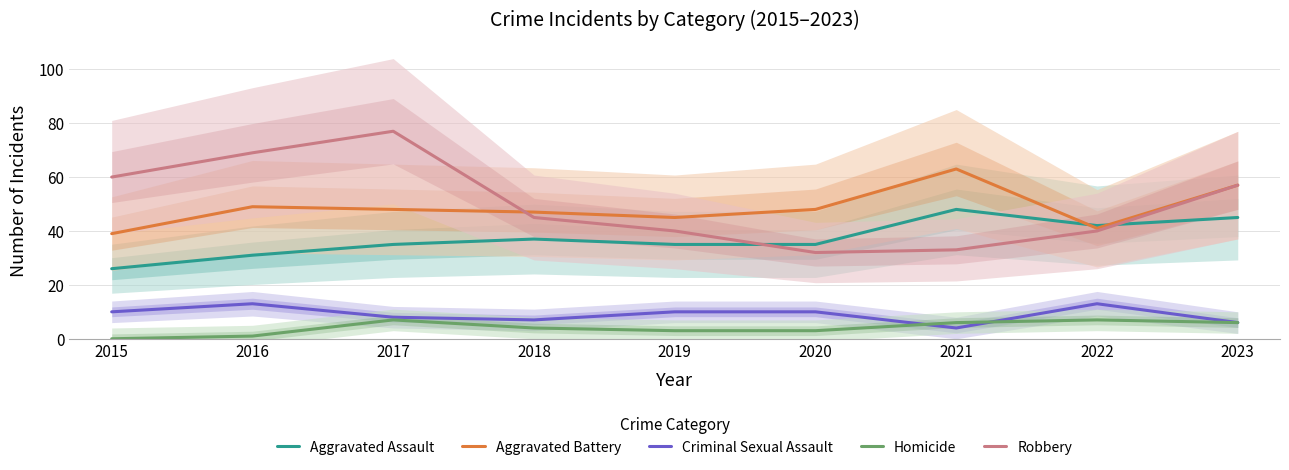

At which category does the chart reach its peak across all series?

2017